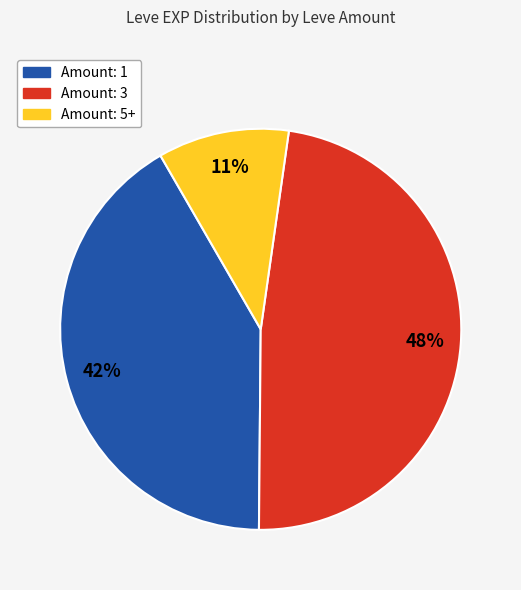

Is there any slice that represents more than half of the pie?

No